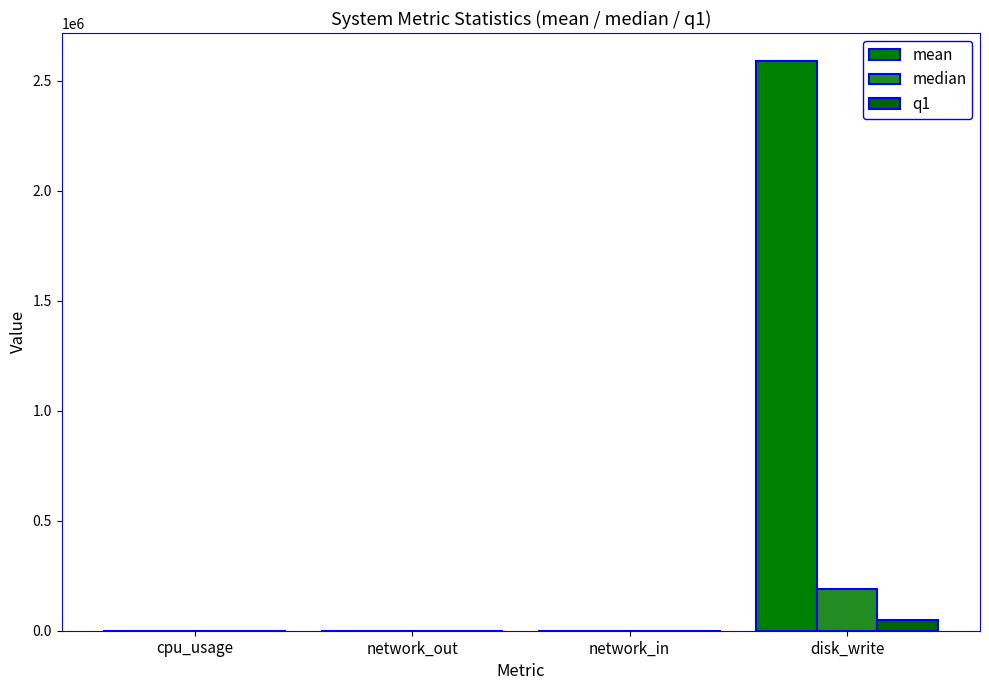

Rank the series by their maximum value, from lowest to highest.

q1, median, mean